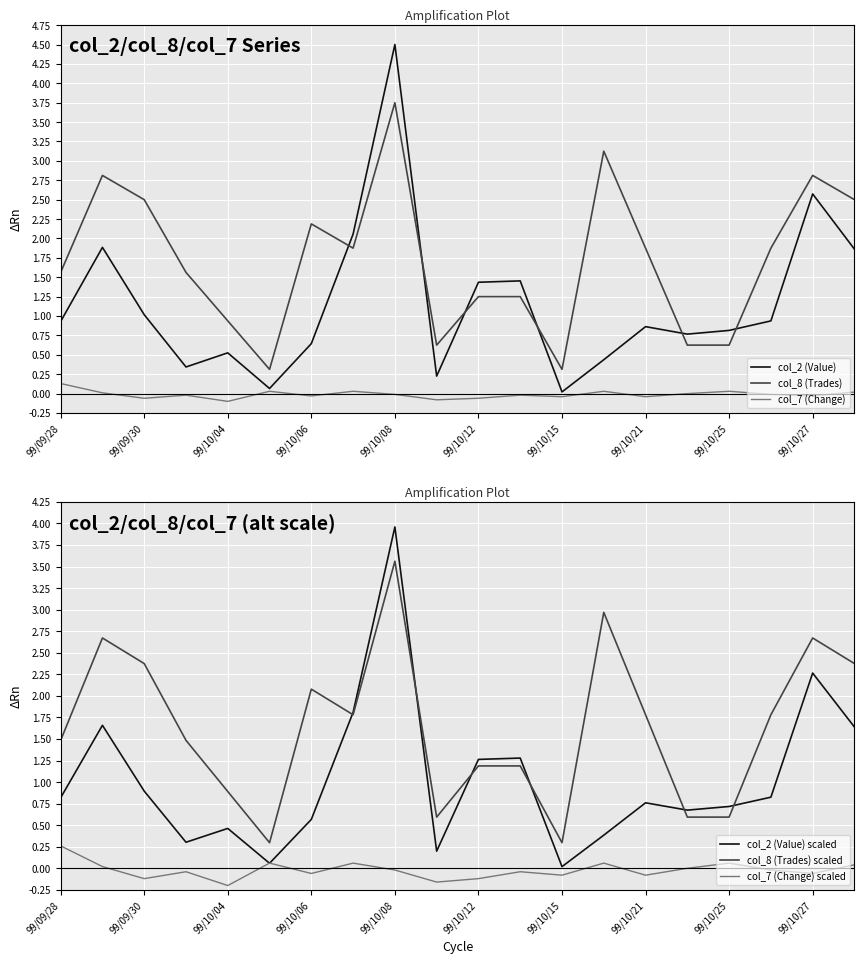

True or false: col_7 (Change) scaled and col_8 (Trades) cross at least once.

False